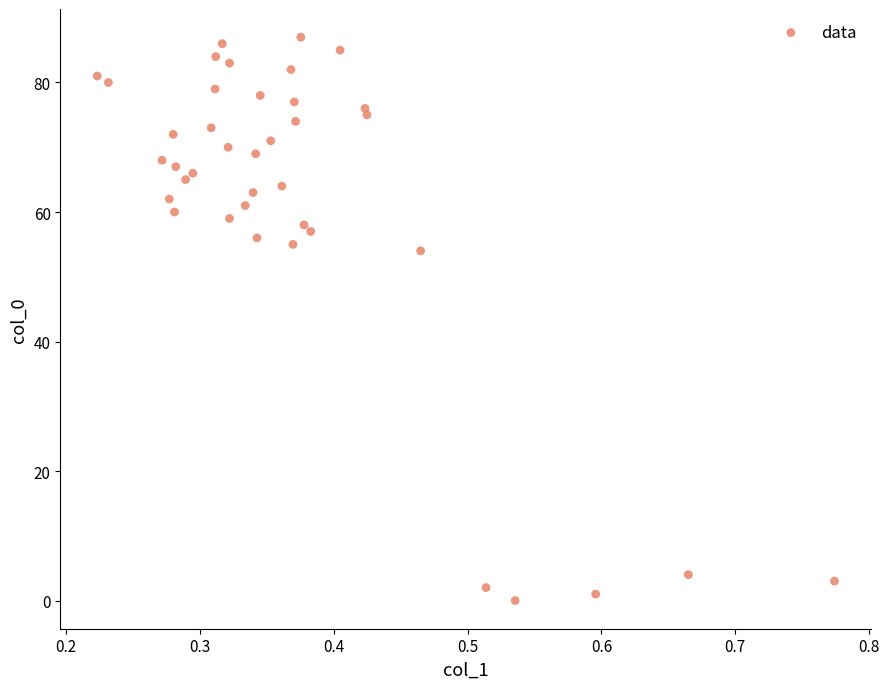

What Y value in the scatter plot is closest to 43?

54